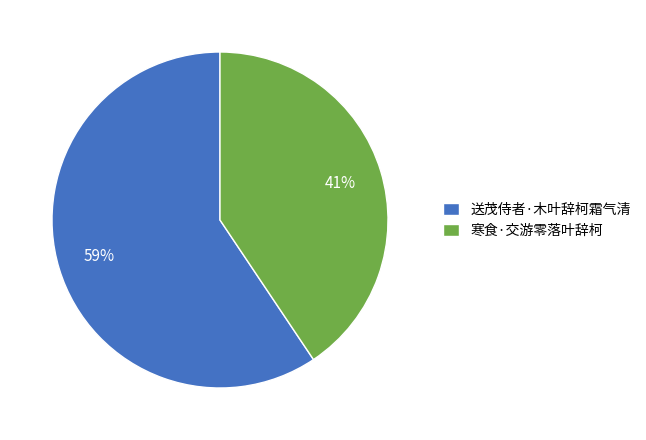

True or false: 寒食·交游零落叶辞柯 accounts for 49% of the total.

False